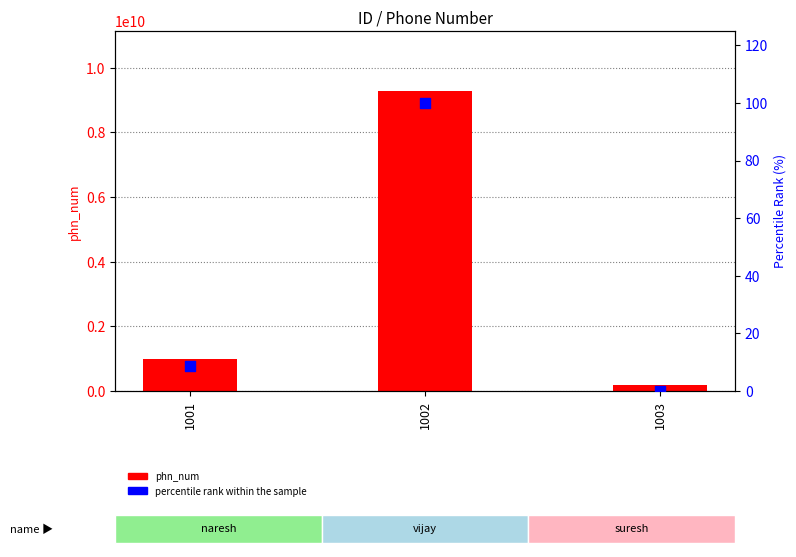

Which series reaches the maximum Y coordinate?

phn_num